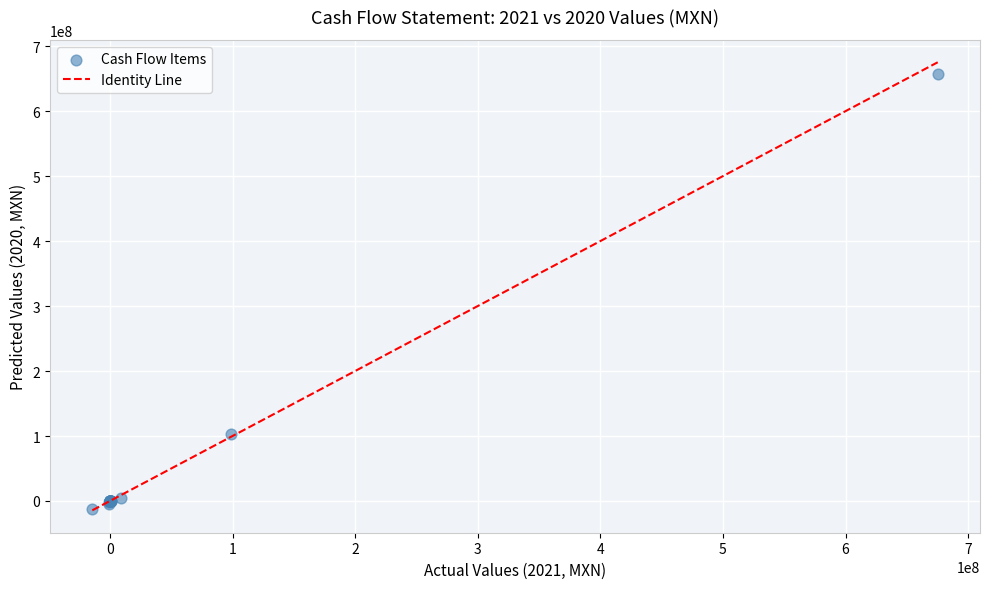

What Y value in the scatter plot is closest to 322270000?

103141000